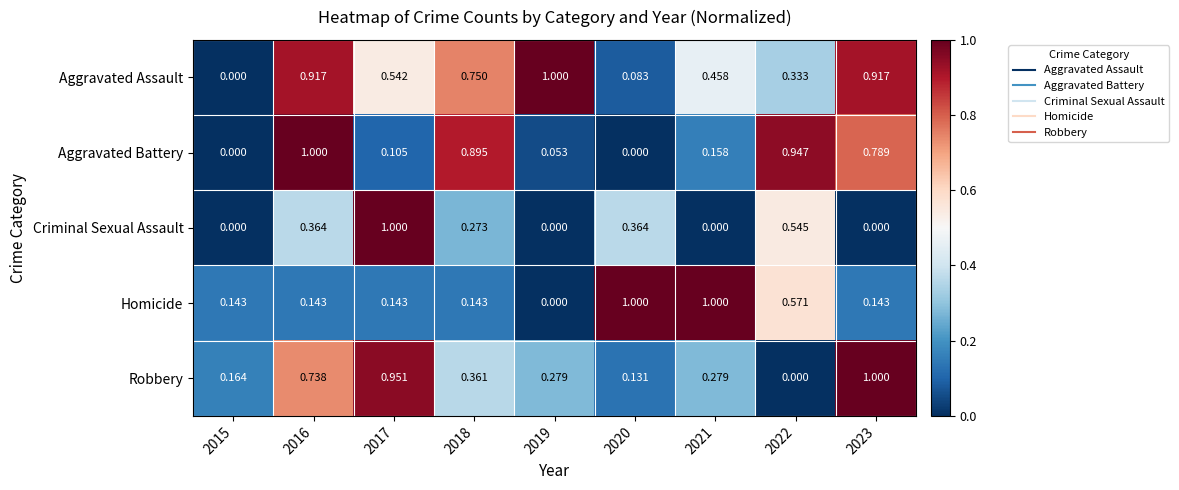

Is the value of Homicide at 2019 greater than the value of Criminal Sexual Assault at 2020?

No